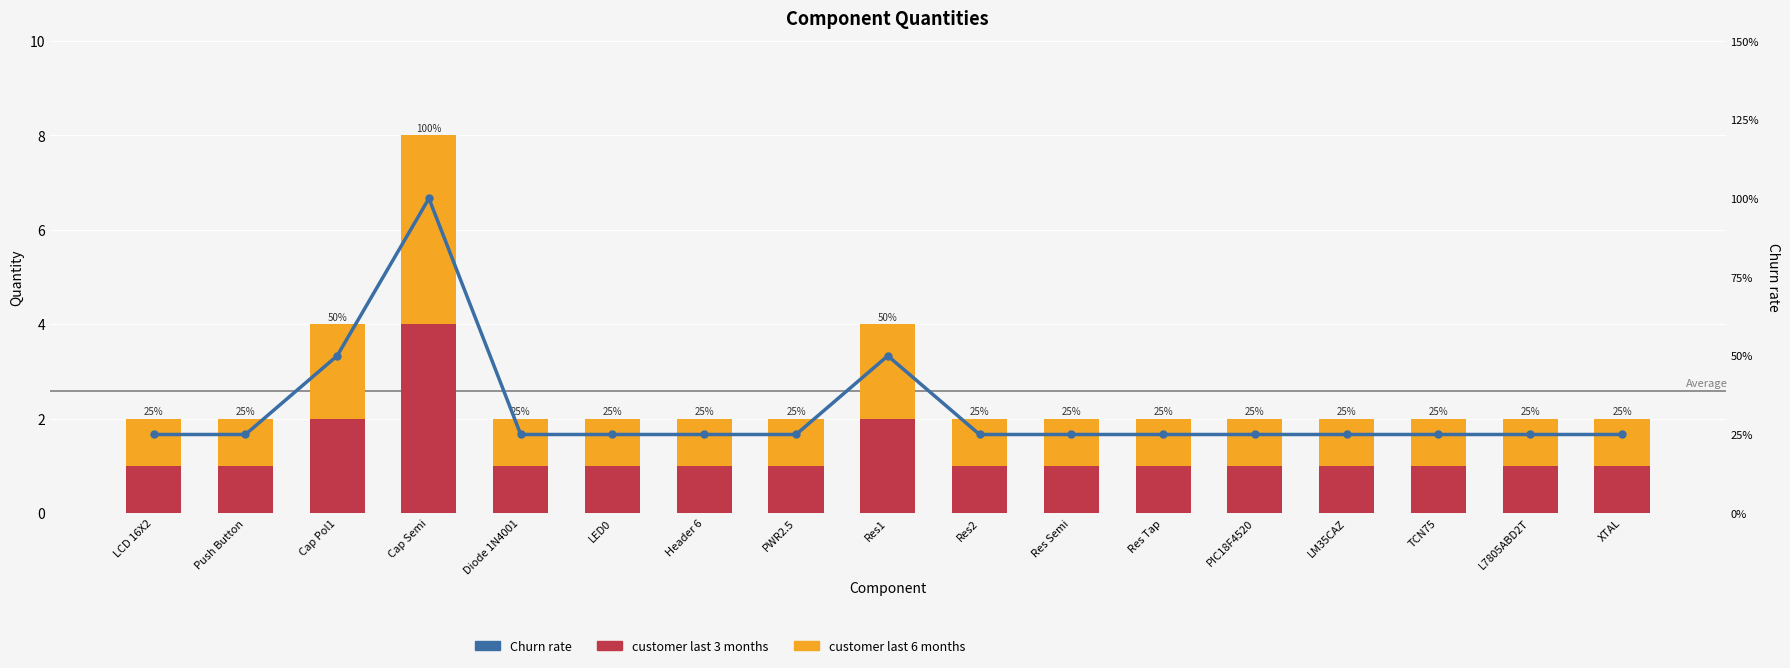

What is the total value across all series at TCN75?

3